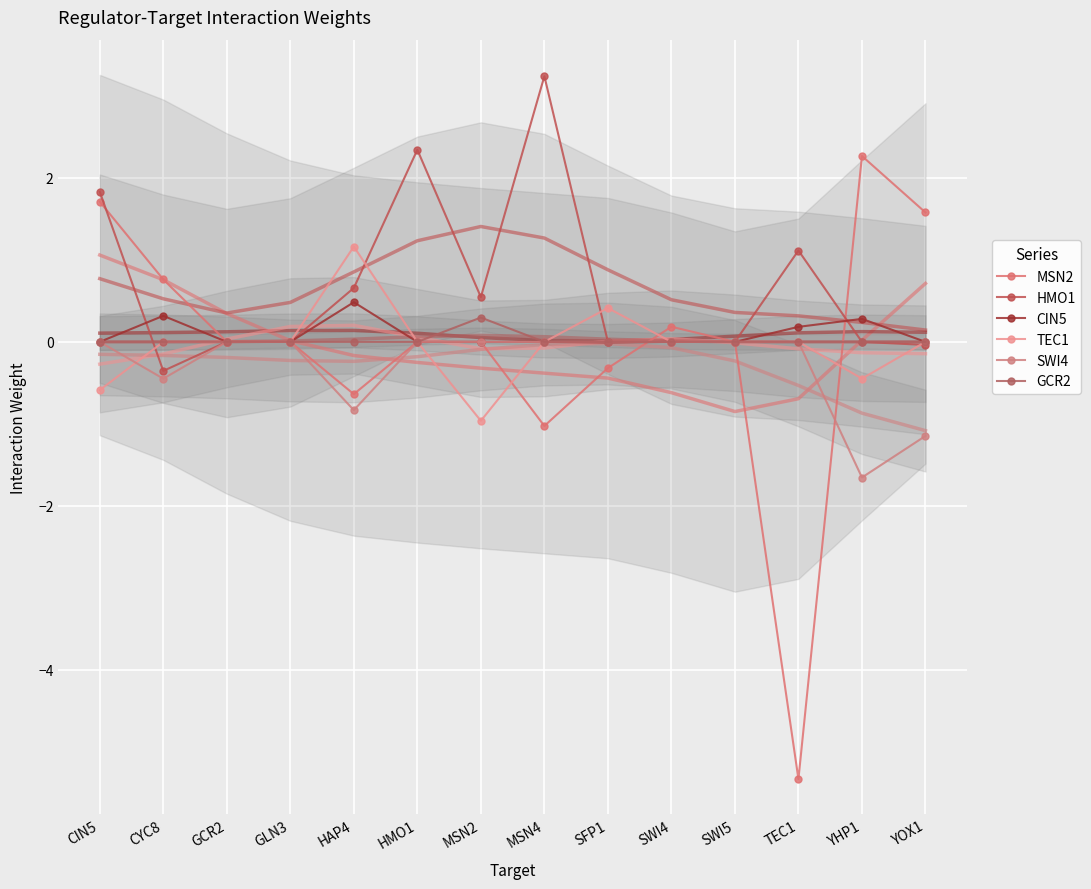

Is the value of CIN5 at YOX1 greater than the value of MSN2 at TEC1?

Yes